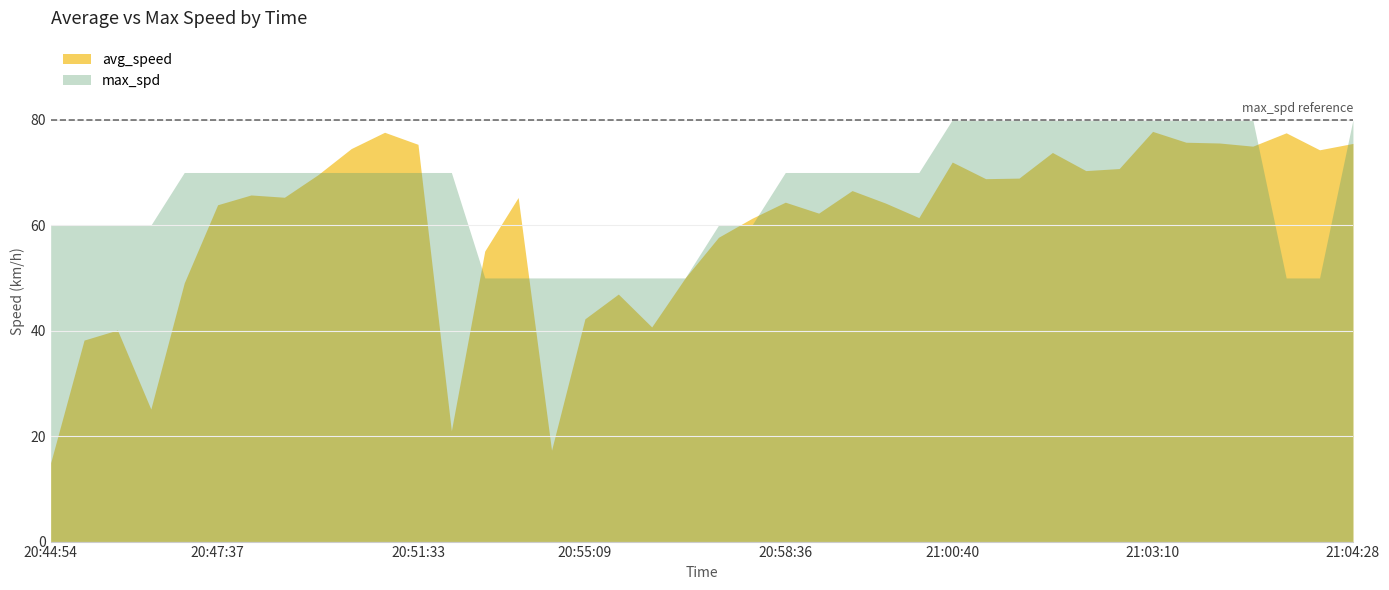

Which series ends up on top after the final intersection of max_spd and avg_speed?

max_spd